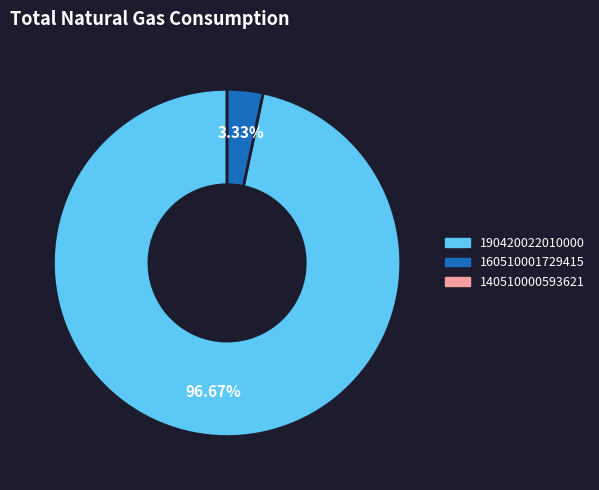

Is there any slice that represents more than half of the pie?

Yes